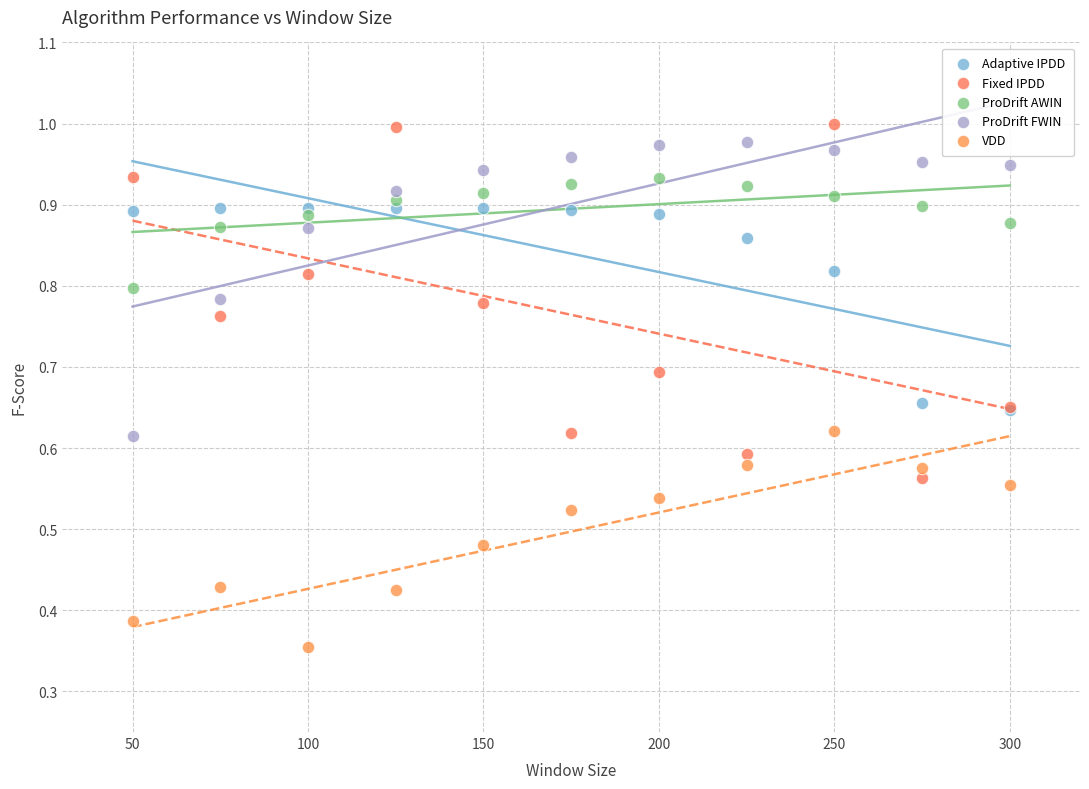

Which series has the widest spread of Y values?

Fixed IPDD